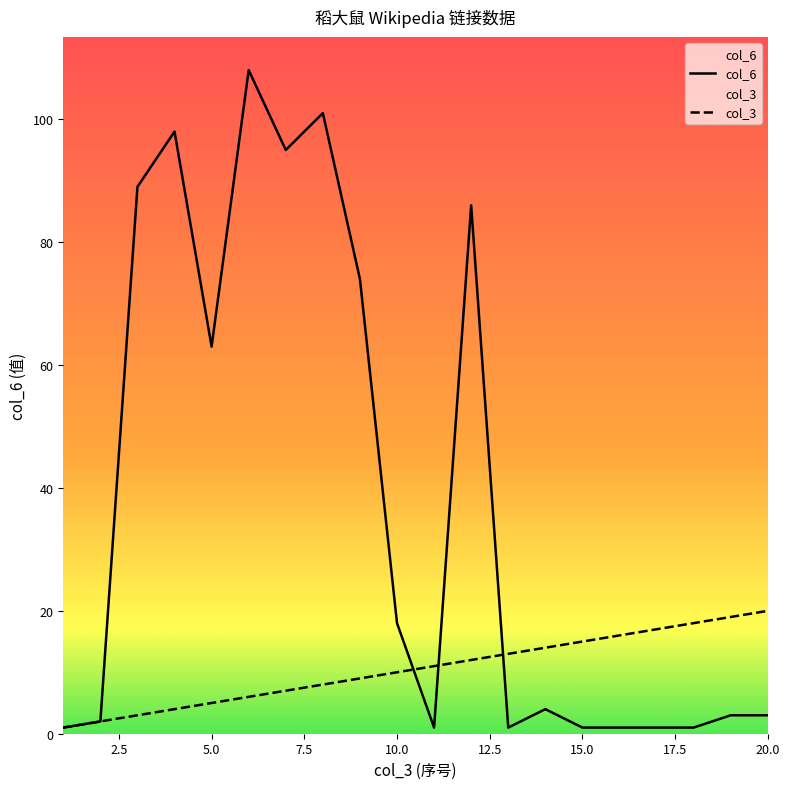

Which series has the largest total across all categories?

col_6